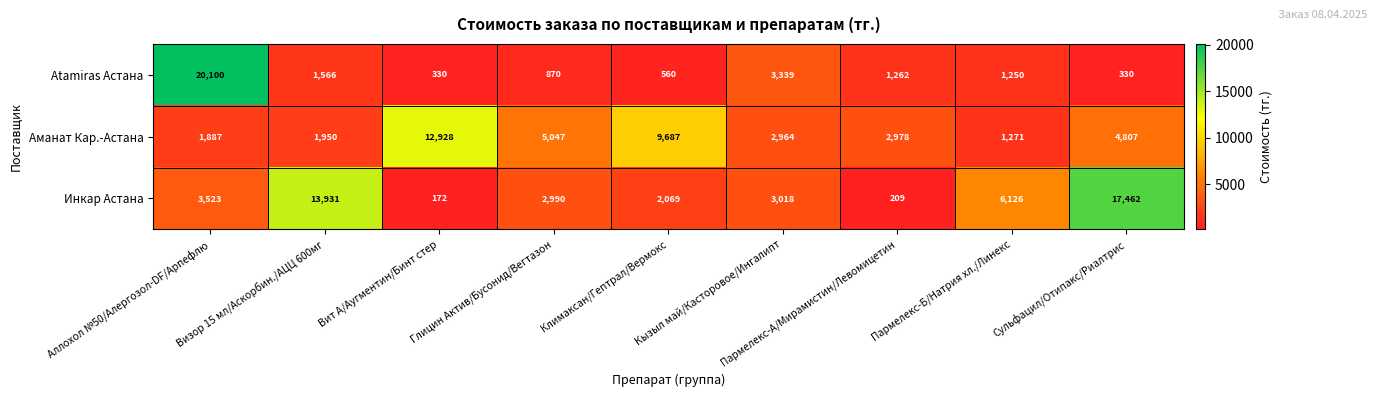

At which category is the sum across all series the highest?

Аллохол №50/Алергозол-DF/Арпефлю